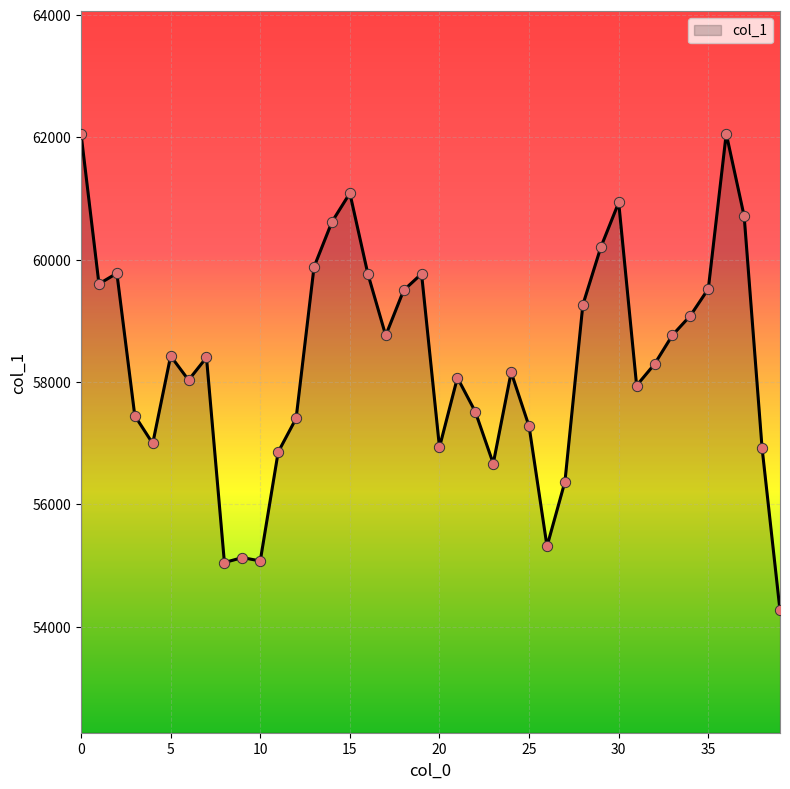

How many lines are shown in the chart?

1